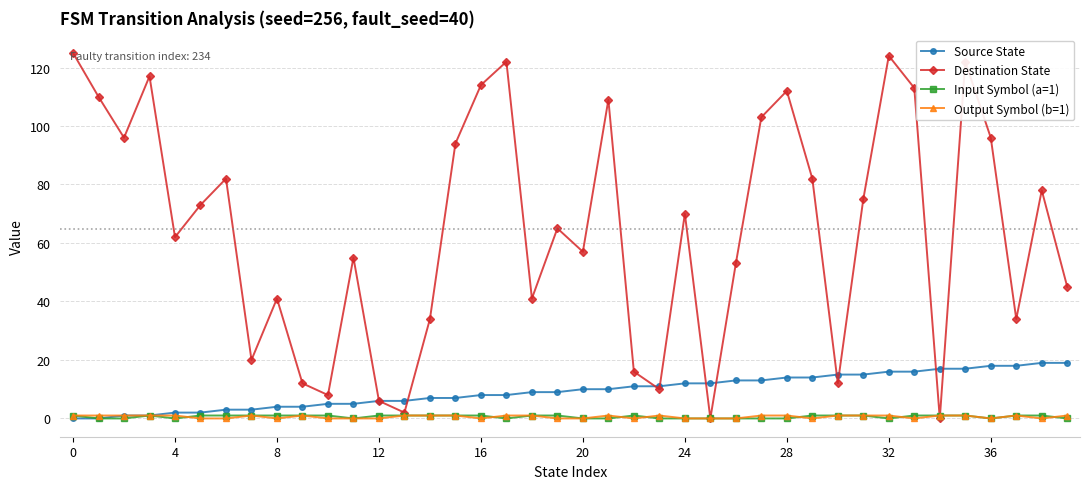

At how many categories does at least one series exceed 89?

14